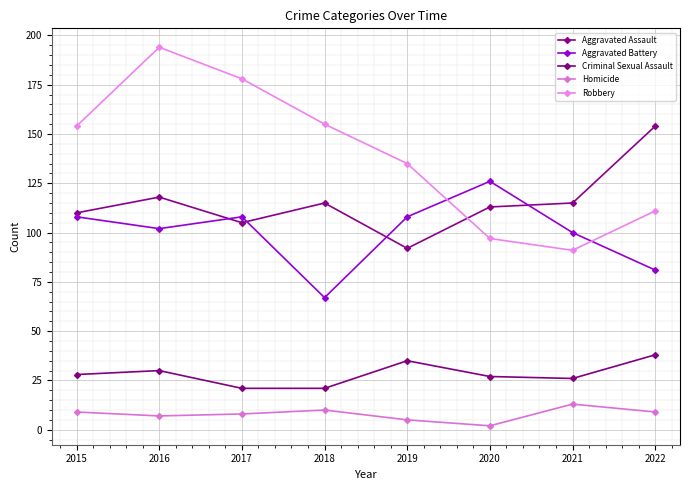

What is the total value across all series at 2020?

365